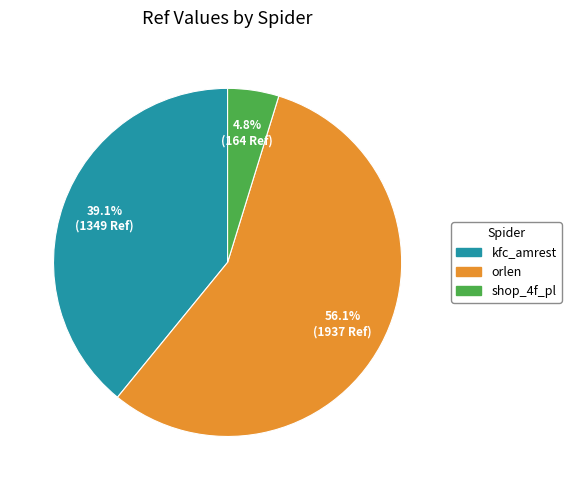

Is it true that shop_4f_pl is 5% of the pie?

True